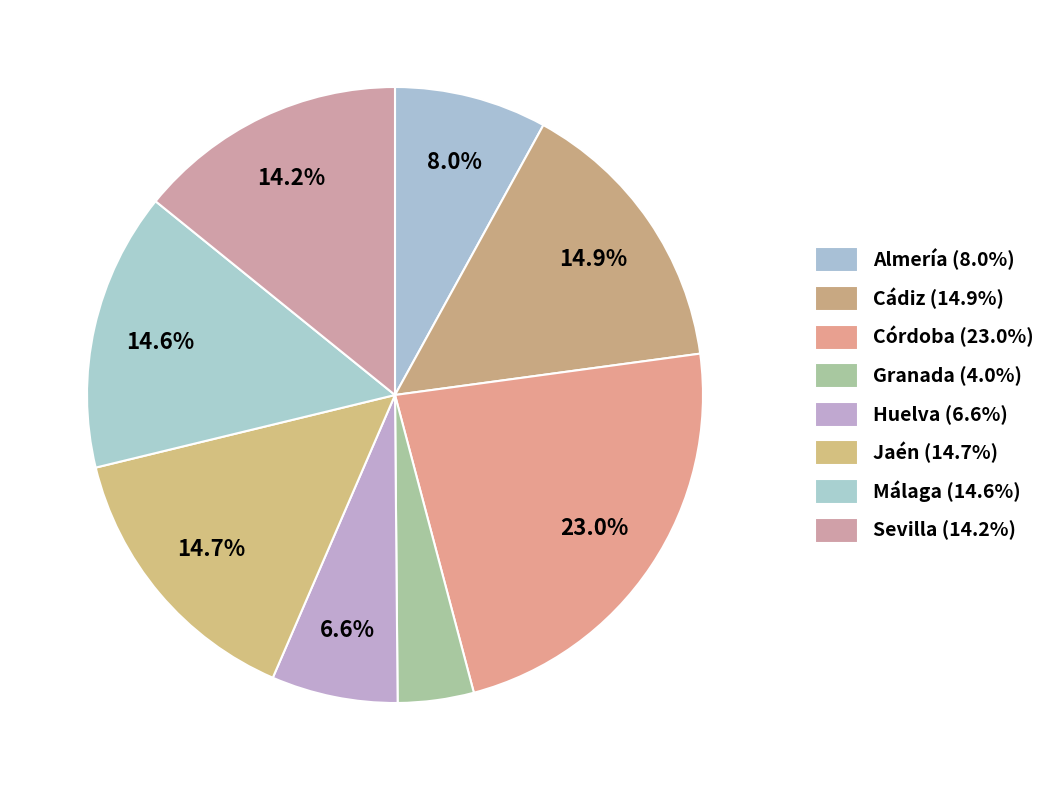

To the nearest percent, what portion does Córdoba represent?

23%